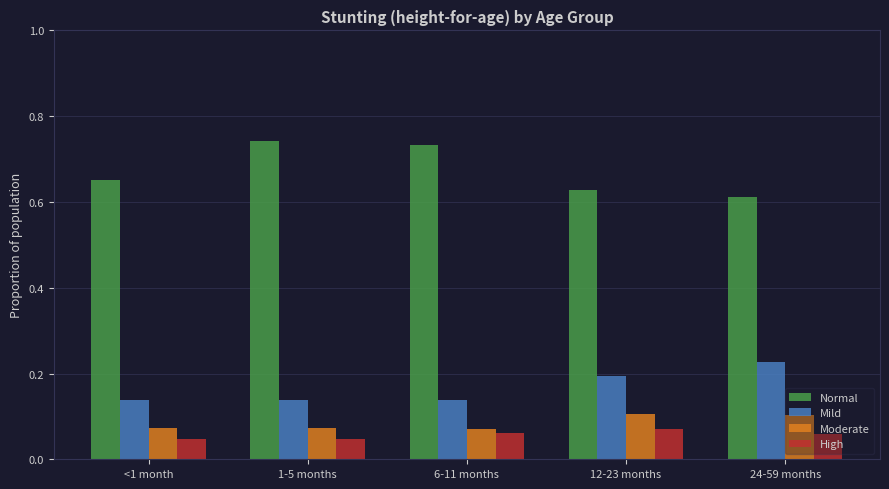

Count the High values in the range 0 to 1.

5